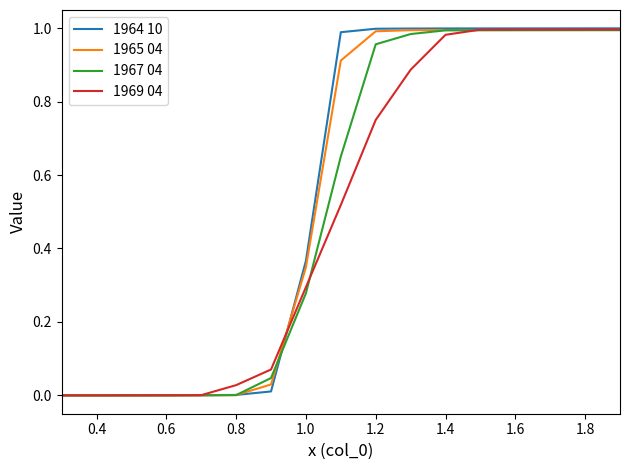

Which series has the widest spread of values?

1964 10